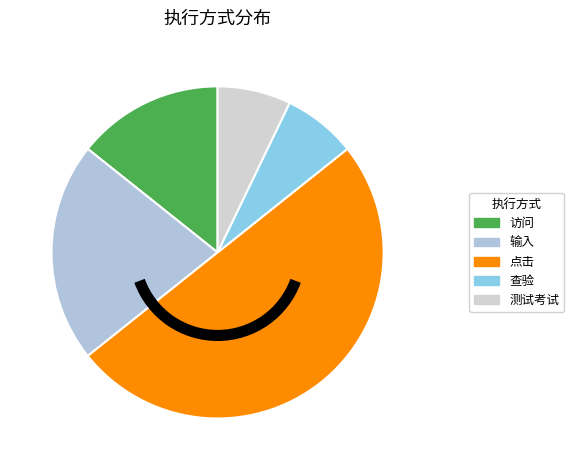

To the nearest percent, what is the difference between the 输入 and 点击 slice percentages?

29%